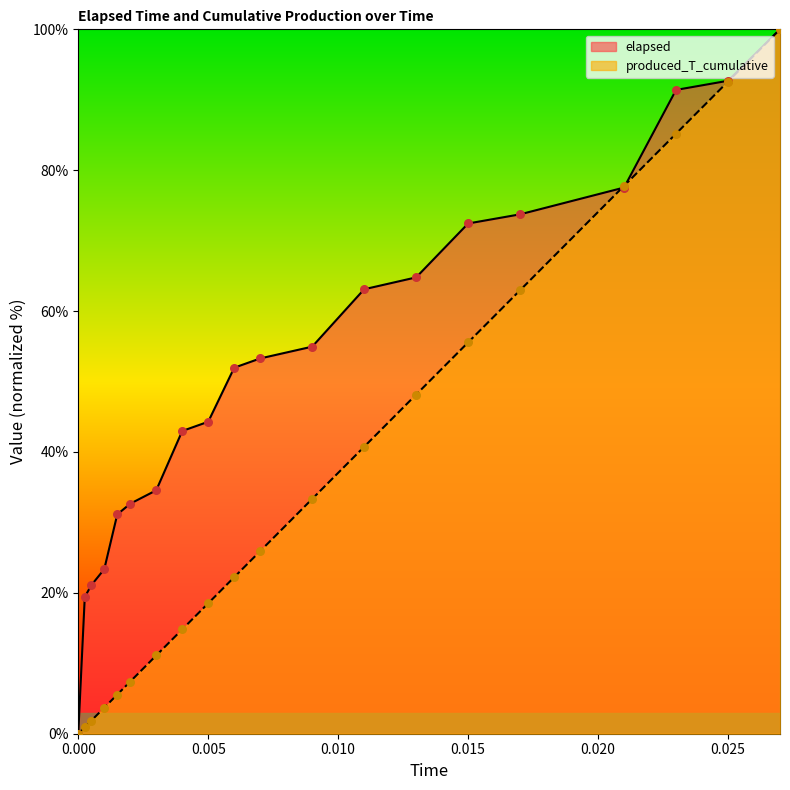

What is the total value across all series at 0.021?

155.3